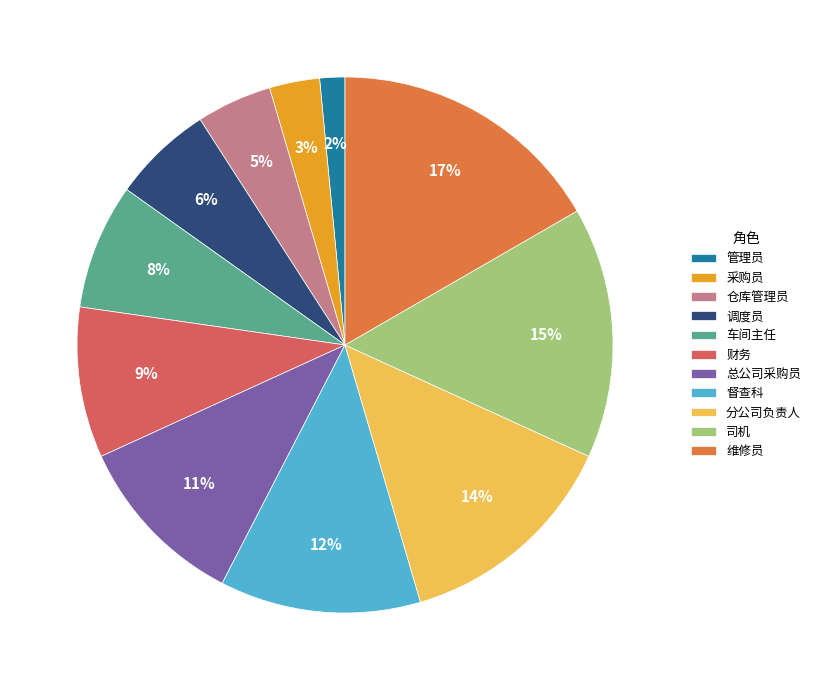

Do 仓库管理员 and 分公司负责人 together represent more than half of the pie?

No